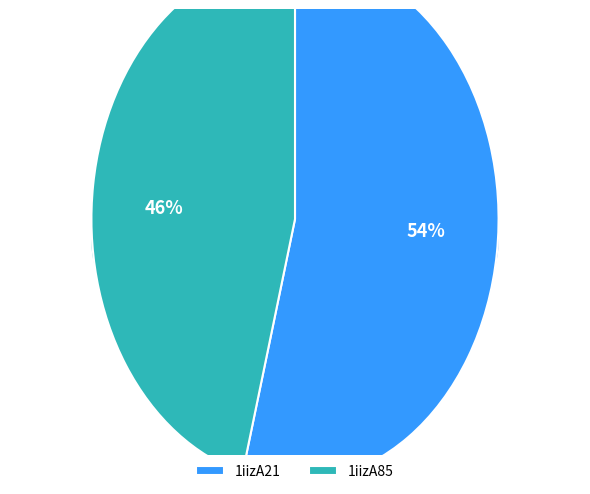

To the nearest percent, what is the difference between the 1iizA21 and 1iizA85 slice percentages?

8%